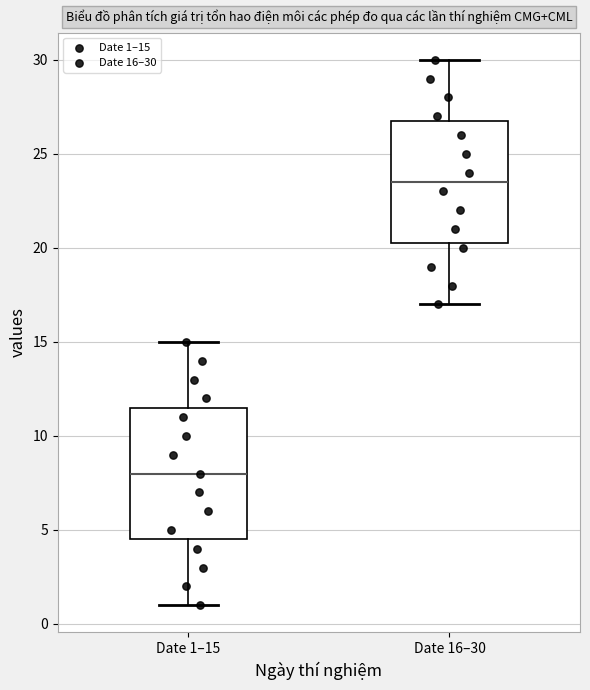

Comparing the boxes themselves (not the whiskers), which one is the tallest?

Date 1–15